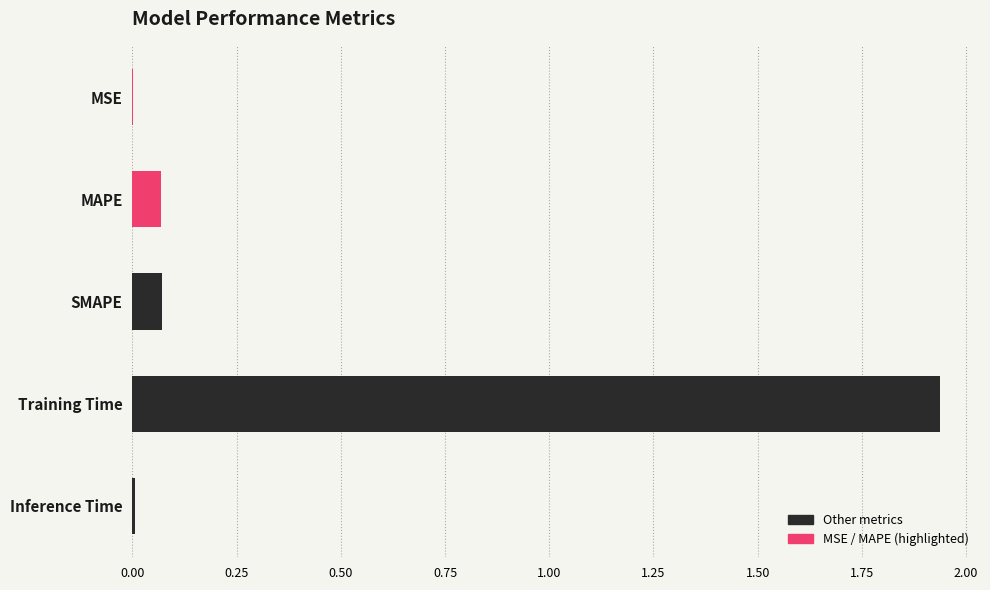

Which label corresponds to the largest value in the chart?

Training Time